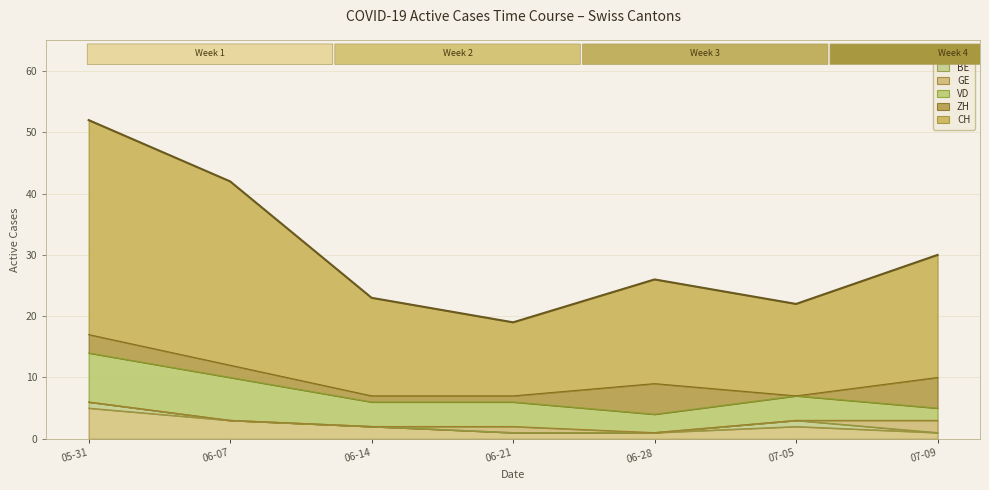

The BE series shows 0 at 2020-07-09. True or false?

False